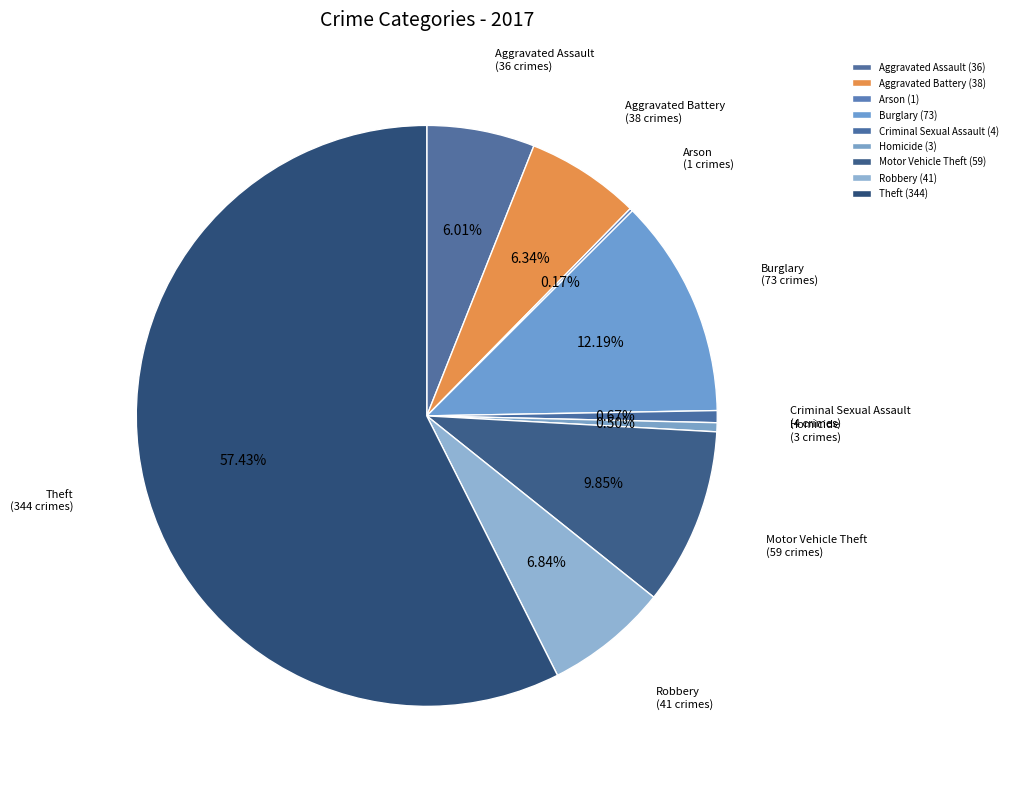

Approximately how many times larger is the value at Aggravated Battery compared to Theft?

0.1